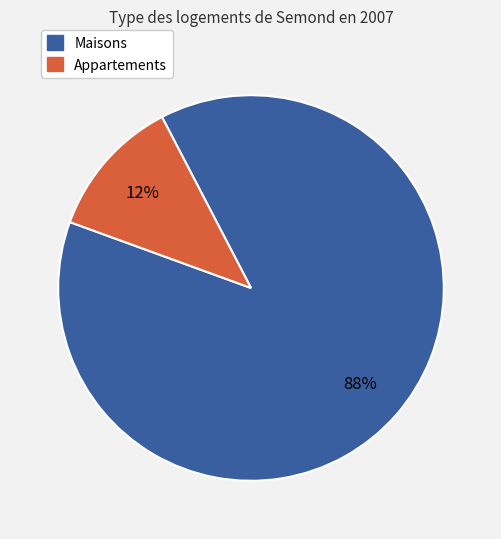

Which has a higher value, Appartements or Maisons?

Maisons